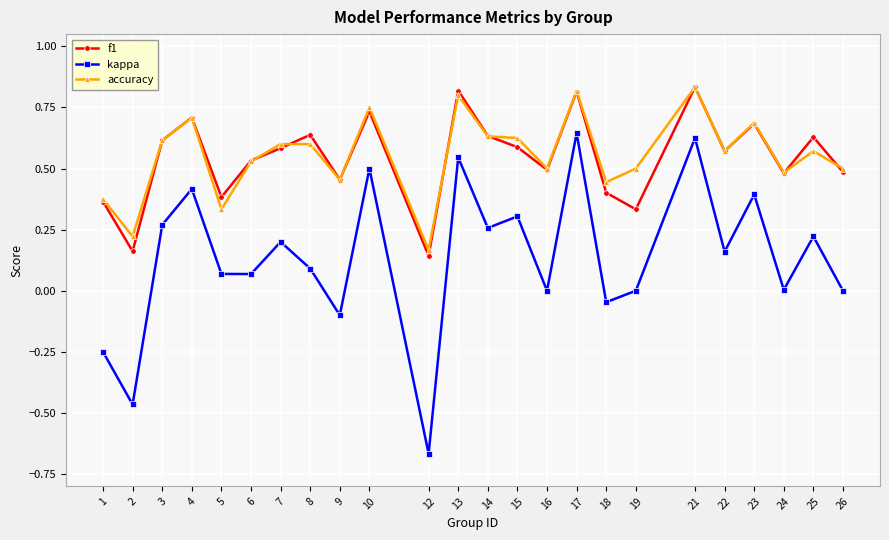

What are all the series names shown in the legend?

f1, kappa, accuracy